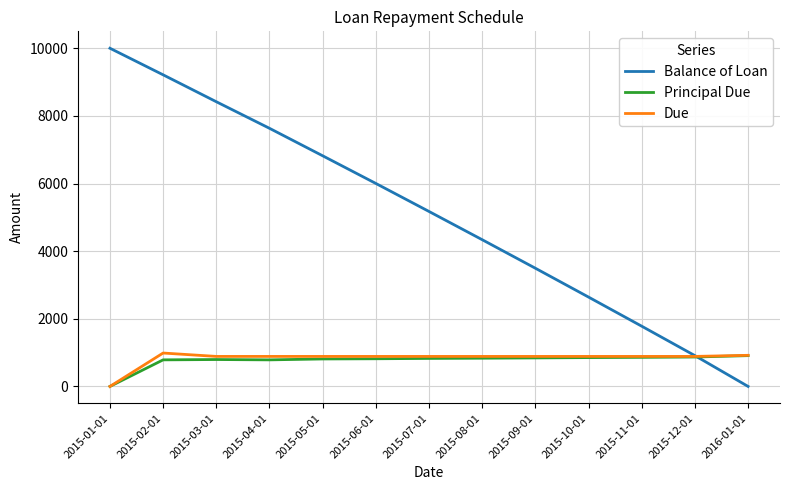

What is the difference between the maximum and minimum values in the Balance of Loan series?

10000.0